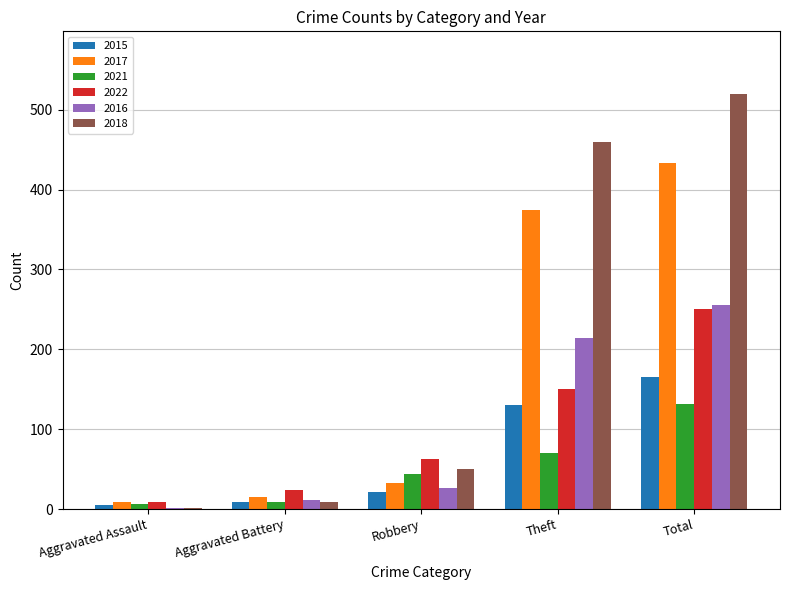

How many categories are shown in the chart?

5